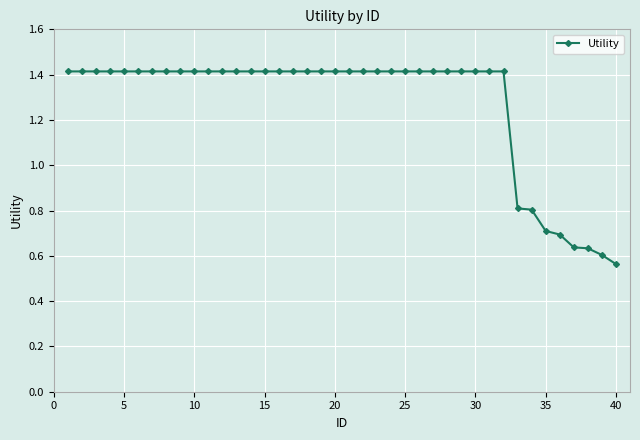

What is the greatest value displayed?

1.4